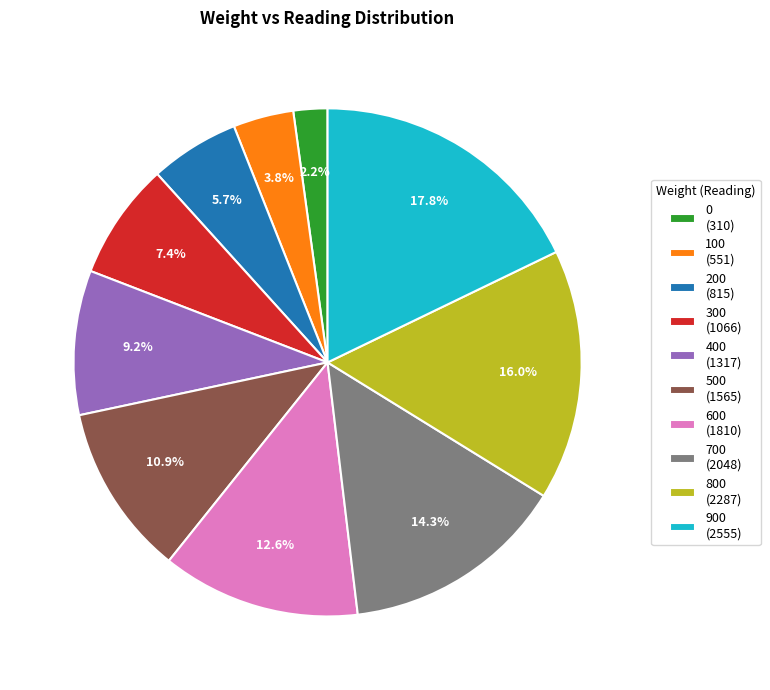

What percentage is NOT represented by 600?

87.4%